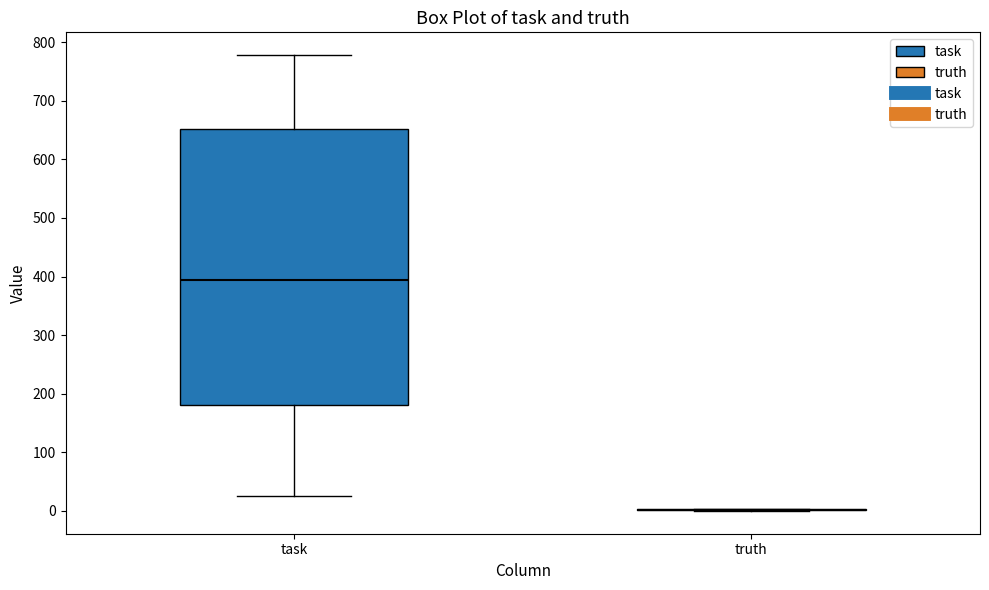

Reading left to right, transcribe this box plot: for each box, give where its median line is, the range the box spans, and where its two whiskers end, as read against the y-axis. The values are not printed on the chart, so give them approximately, as read against the axis.

task: median 390, box 180 to 650, whiskers 30 to 780
truth: box collapsed to a line at 0, whiskers 0 to 0